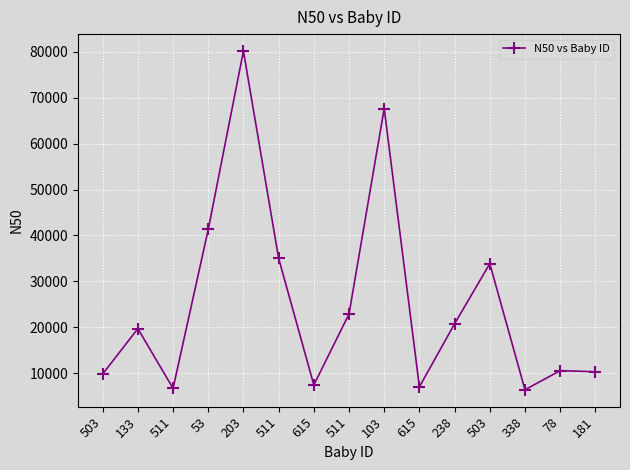

What is the value of the 7th point from the left?

7445